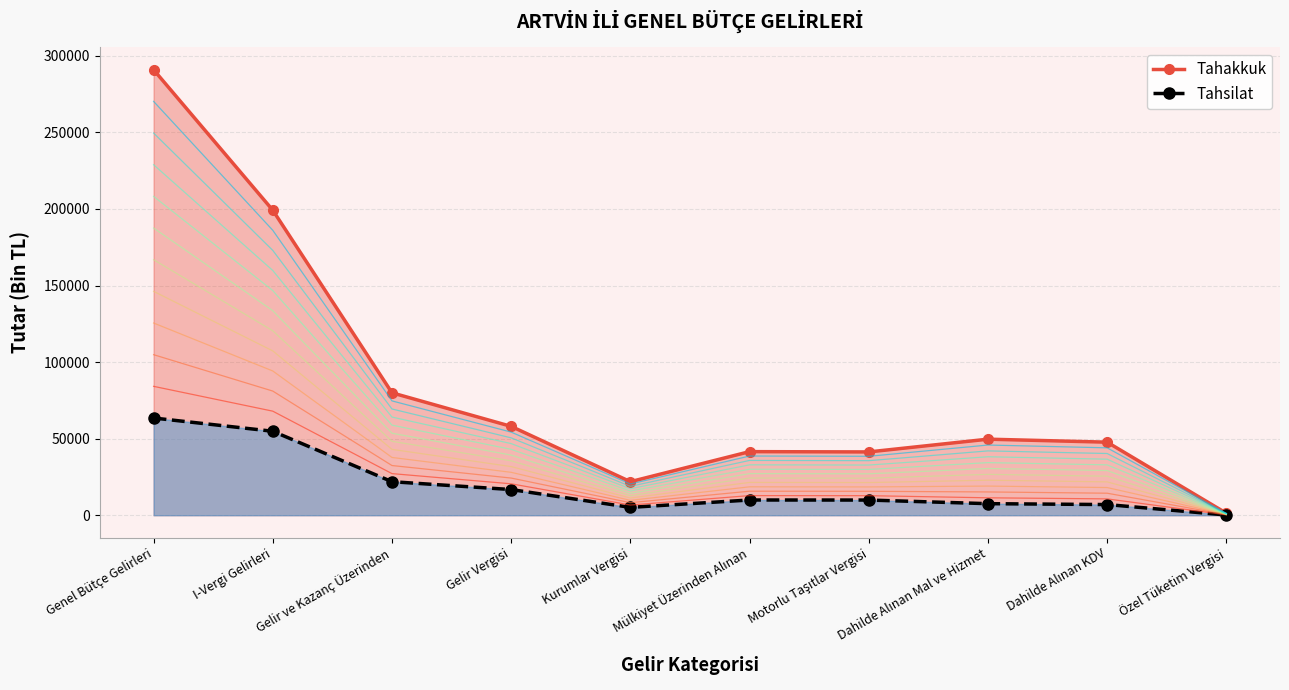

Where is Tahsilat nearest to the value 31826?

Gelir ve Kazanç Üzerinden